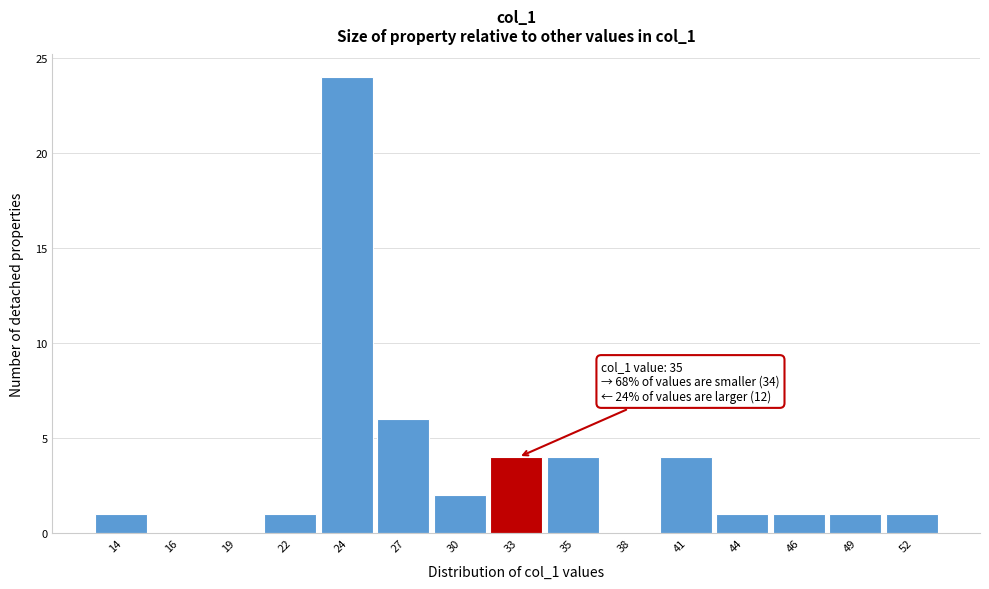

Reading left to right, what are all the values shown in this chart?

14=1	16=0	19=0	22=1	24=24	27=6	30=2	33=4	35=4	38=0	41=4	44=1	46=1	49=1	52=1